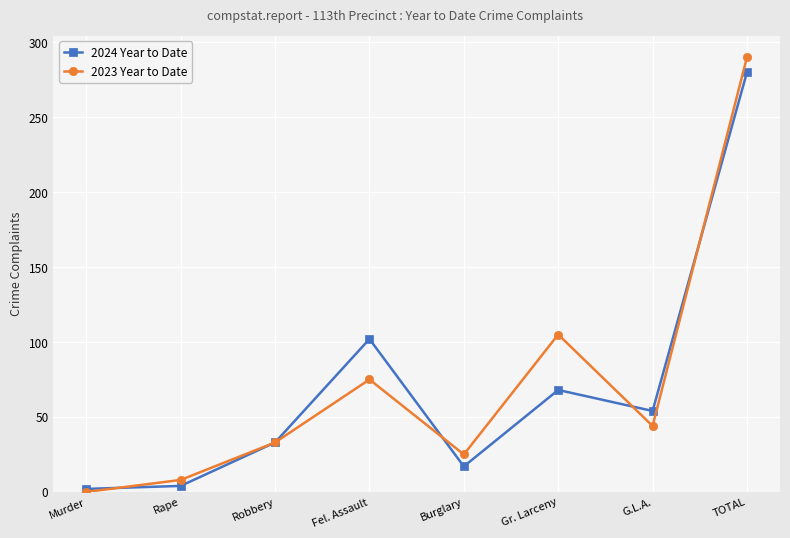

At how many categories does at least one series exceed 86?

3